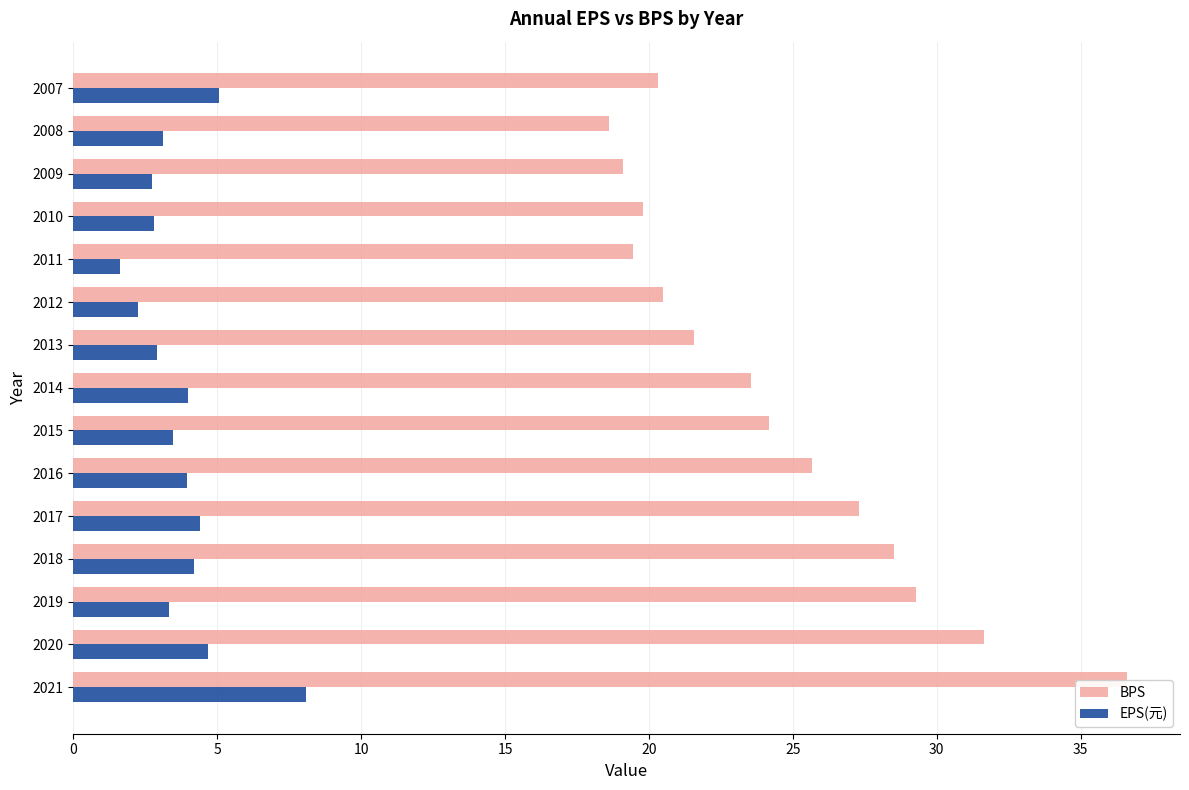

How many data points does each series have?

15